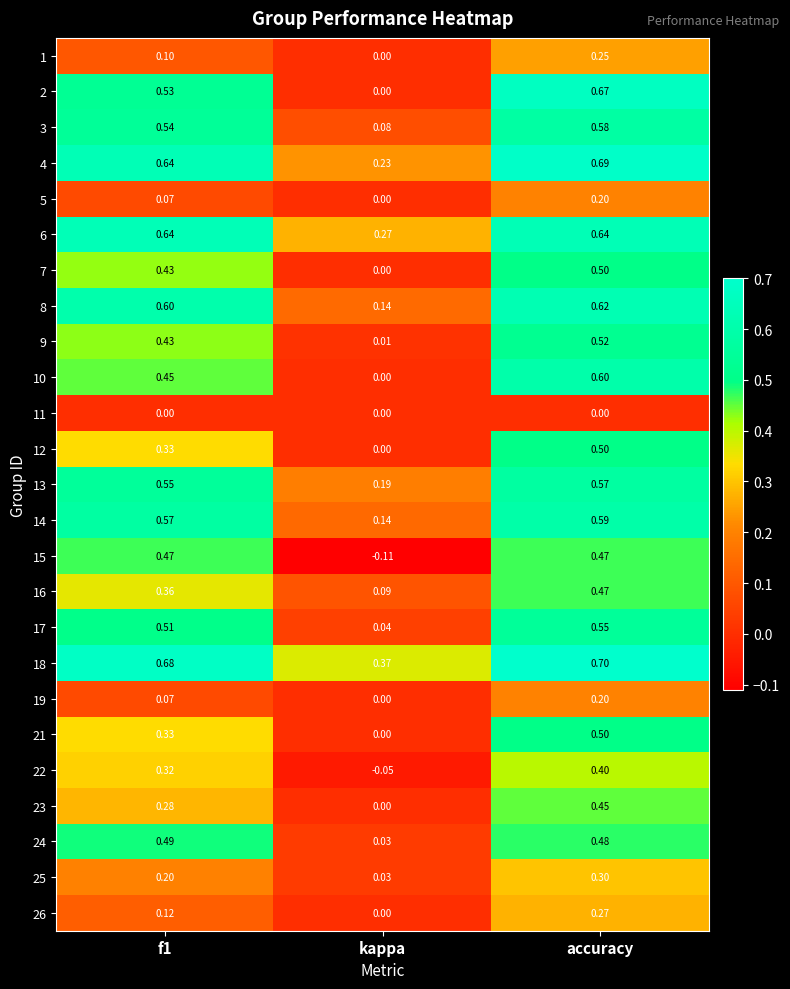

At which label is 16 closest to 0?

kappa